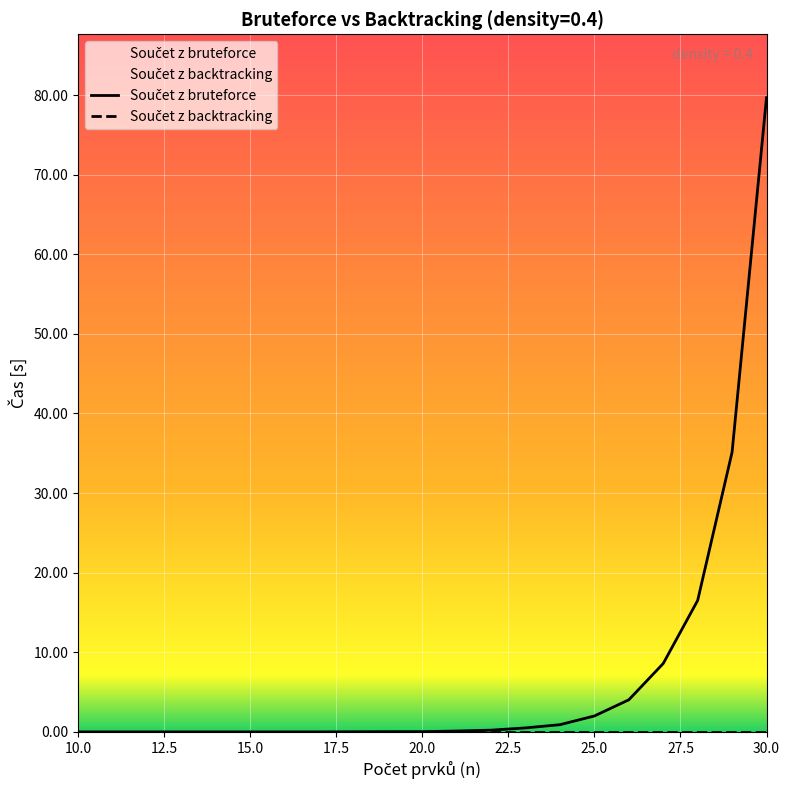

What is the total value across all series at 30.0?

79.7